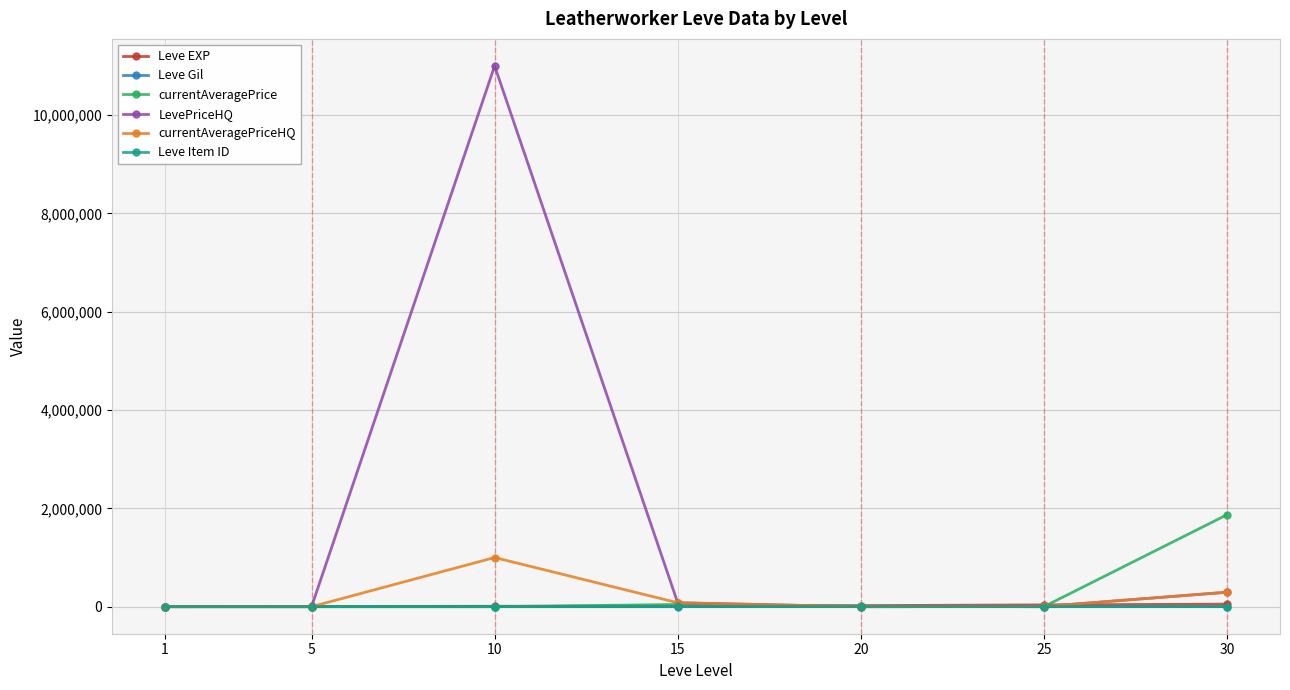

What is the maximum value shown in the chart?

11000000